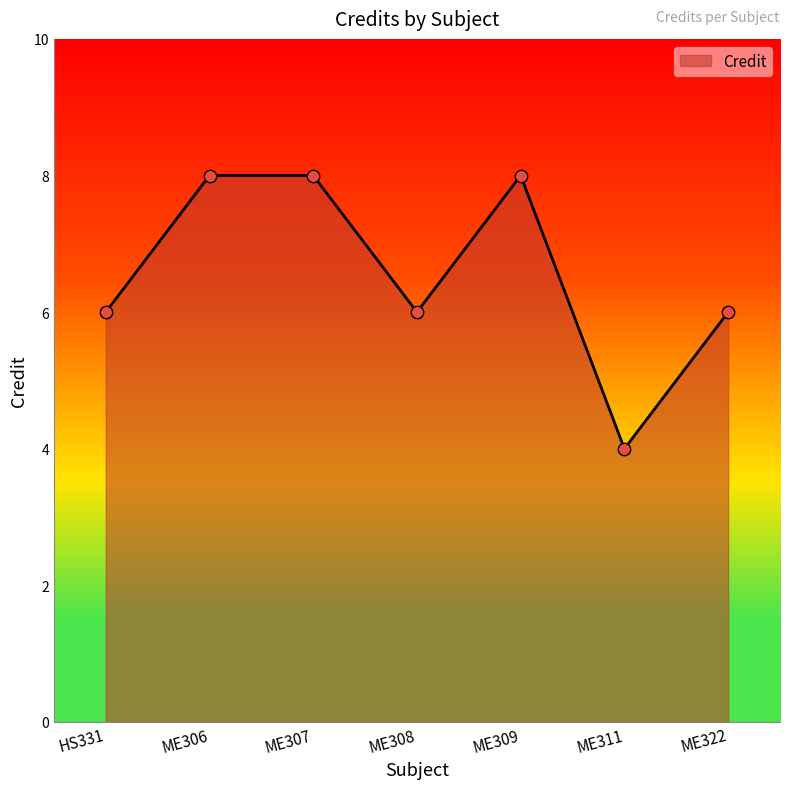

Approximately how many times larger is the value at ME311 compared to ME306?

0.5